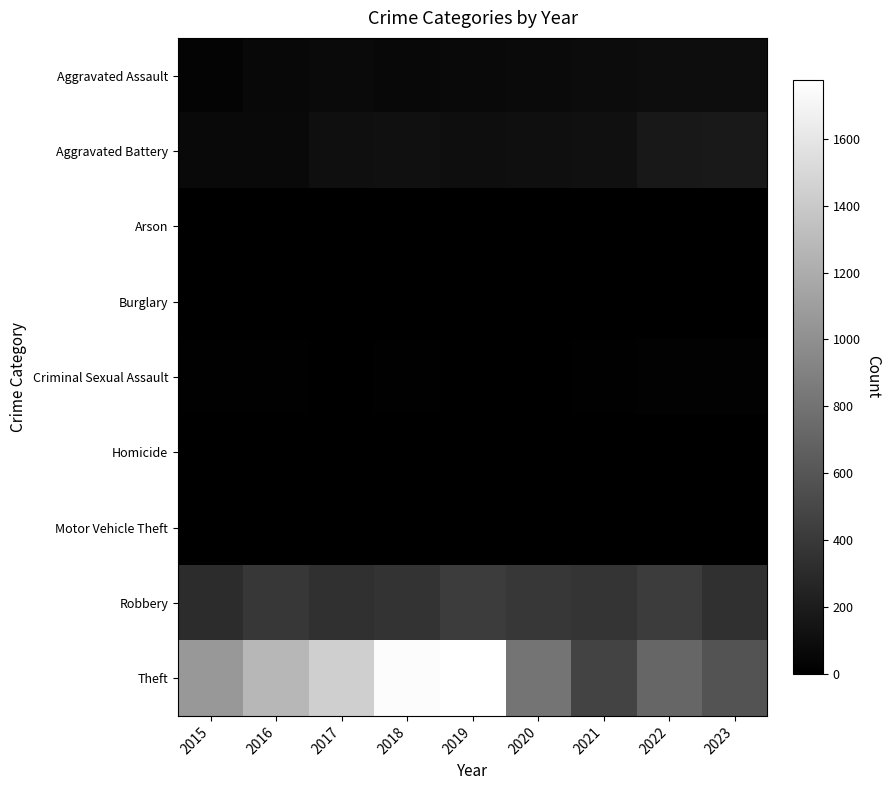

Reading right to left, transcribe all the data shown in this chart.

Aggravated Assault: 2023=96	2022=97	2021=90	2020=72	2019=69	2018=58	2017=75	2016=57	2015=33
Aggravated Battery: 2023=179	2022=169	2021=113	2020=110	2019=102	2018=113	2017=108	2016=67	2015=65
Arson: 2023=1	2022=3	2021=2	2020=1	2019=1	2018=1	2017=0	2016=0	2015=3
Burglary: 2023=0	2022=0	2021=1	2020=0	2019=1	2018=0	2017=2	2016=0	2015=0
Criminal Sexual Assault: 2023=15	2022=19	2021=10	2020=2	2019=4	2018=8	2017=5	2016=7	2015=10
Homicide: 2023=2	2022=4	2021=4	2020=2	2019=1	2018=1	2017=1	2016=1	2015=0
Motor Vehicle Theft: 2023=6	2022=2	2021=1	2020=2	2019=0	2018=1	2017=2	2016=4	2015=1
Robbery: 2023=334	2022=423	2021=372	2020=387	2019=420	2018=355	2017=334	2016=388	2015=313
Theft: 2023=579	2022=709	2021=467	2020=807	2019=1776	2018=1753	2017=1439	2016=1272	2015=1060